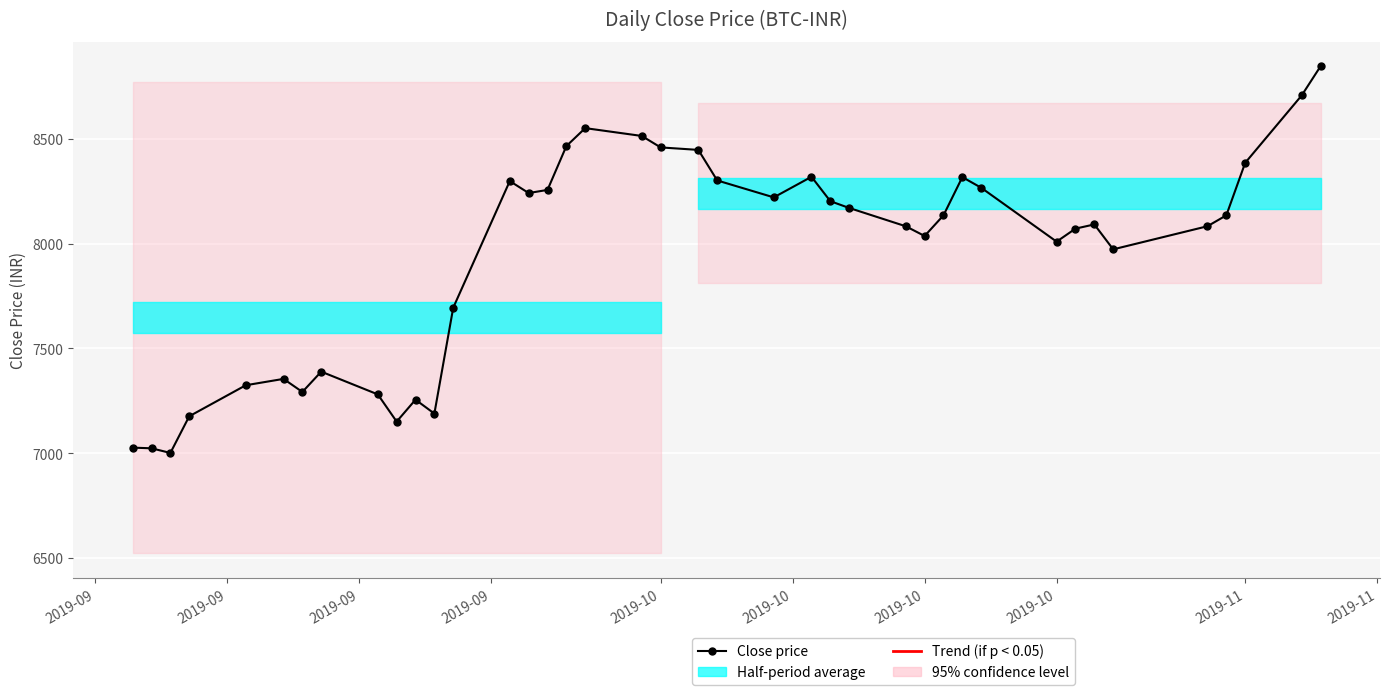

How many data points are less than 8134?

20